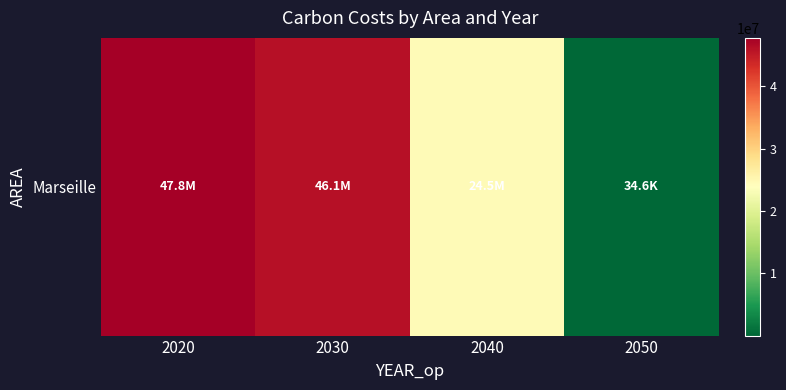

What is the sum of all values?

118411154.3